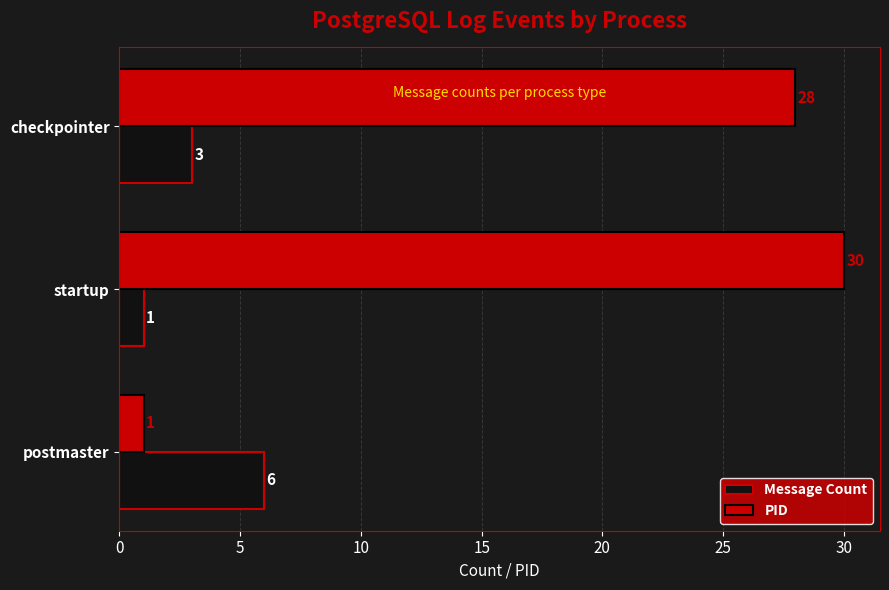

Which series has the widest spread of values?

PID